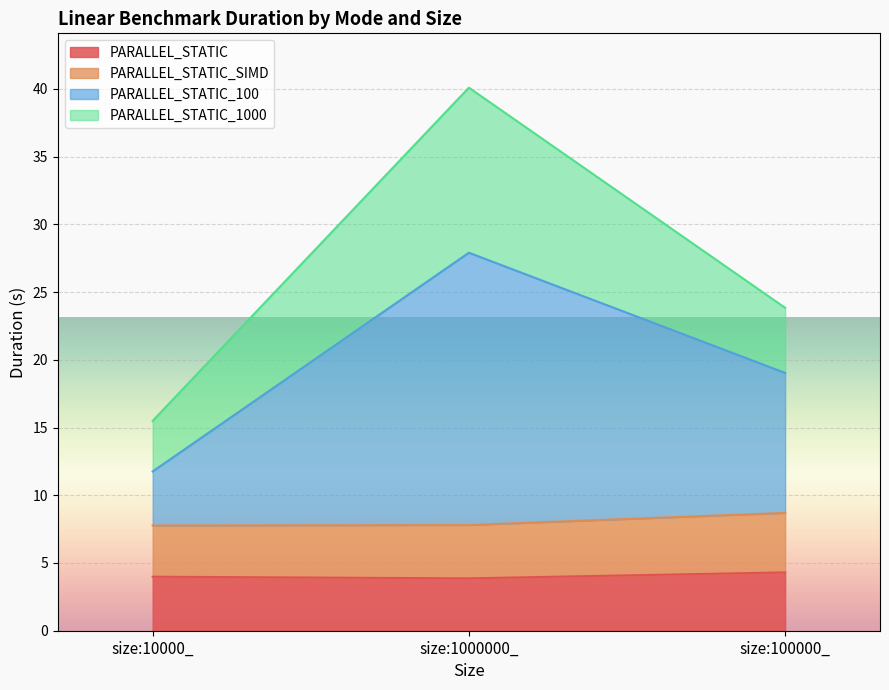

What is the total value across all series at size:1000000_?

40.1